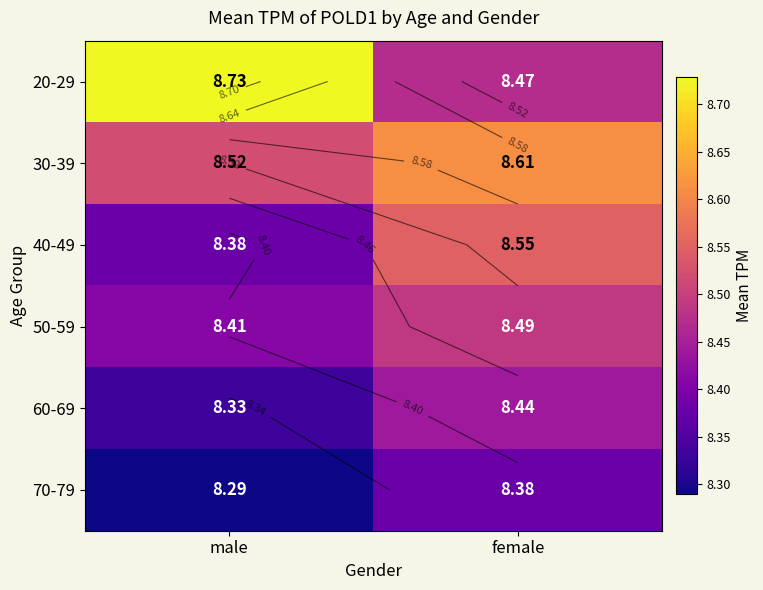

What is the difference between the 70-79 values at female and male?

0.1